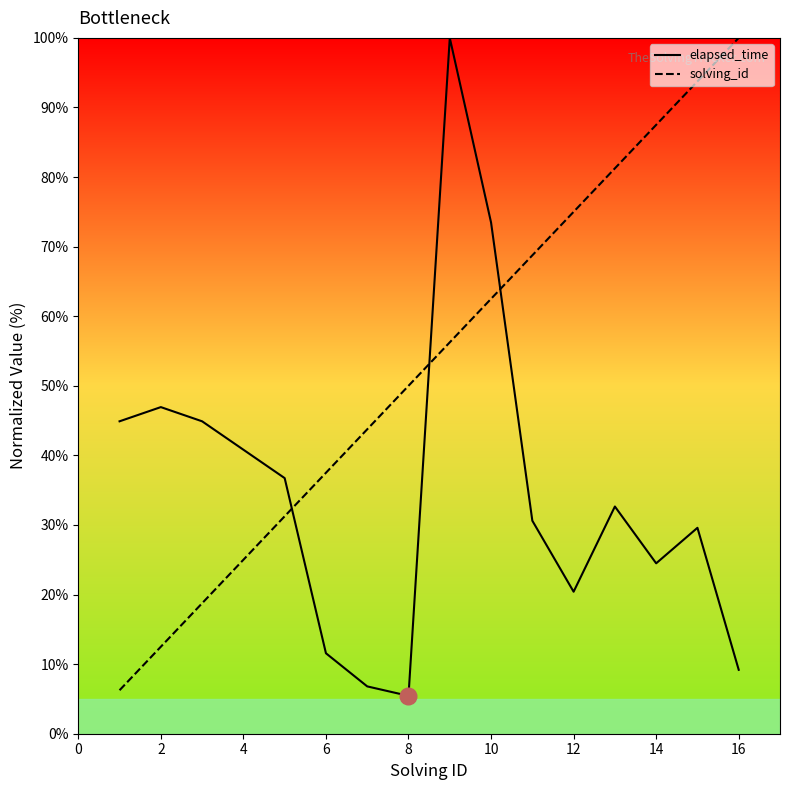

What is the average value of the solving_id series?

53.1